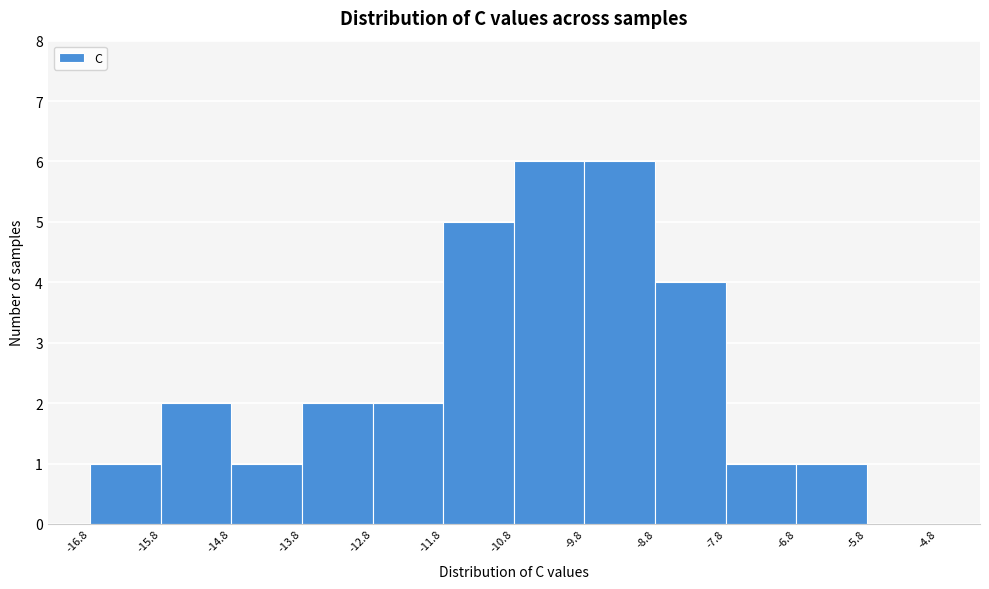

Reading left to right, list every bar in this chart as the range it spans on the x-axis followed by its height. The values are not printed on the chart, so give them approximately, as read against the axis.

-16.8 to -15.8: 1
-15.8 to -14.8: 2
-14.8 to -13.8: 1
-13.8 to -12.8: 2
-12.8 to -11.8: 2
-11.8 to -10.8: 5
-10.8 to -9.8: 6
-9.8 to -8.8: 6
-8.8 to -7.8: 4
-7.8 to -6.8: 1
-6.8 to -5.8: 1
-5.8 to -4.8: 0